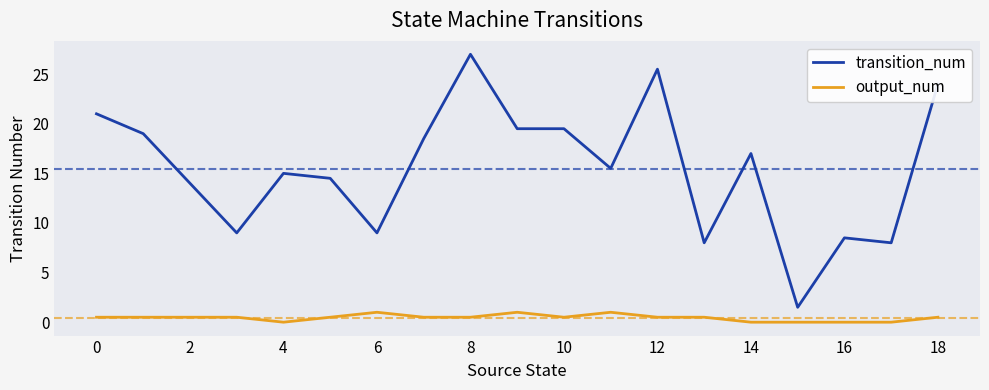

List the series in order of their peak value, highest first.

transition_num, output_num